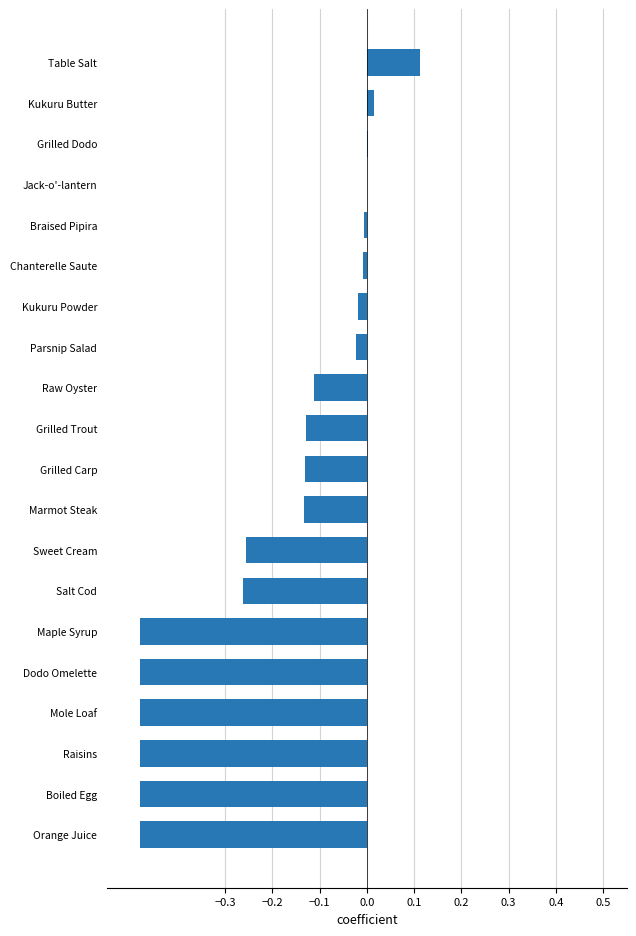

At which category does the chart reach its peak across all series?

Table Salt